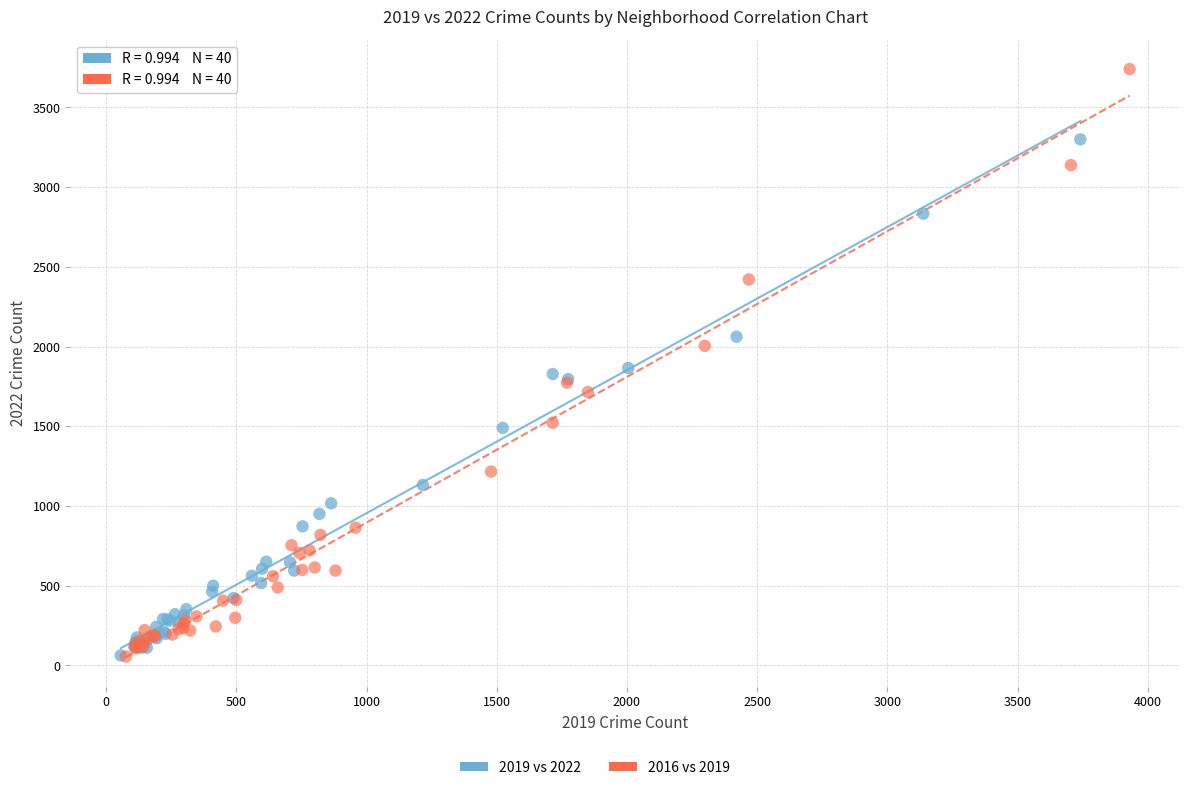

Which series has the largest Y range (max minus min)?

2016 vs 2019